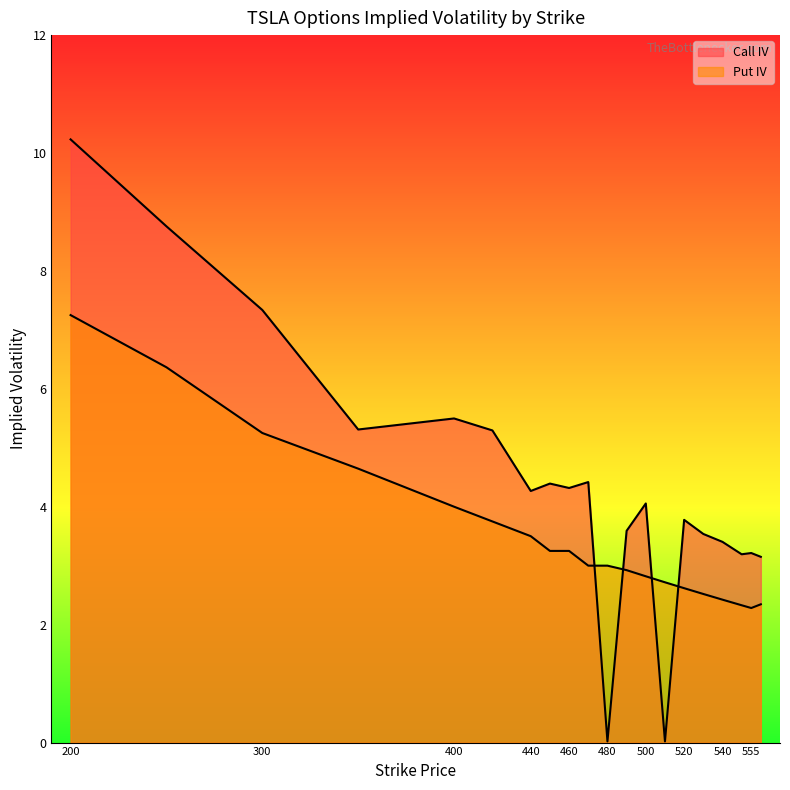

How many interior local valleys does the Put IV series have?

1